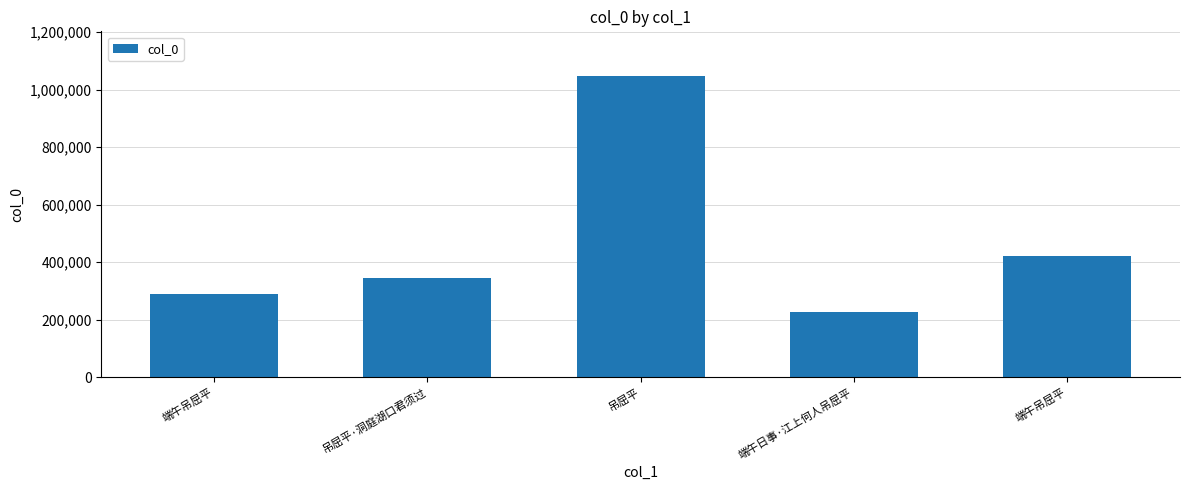

What is the average value?

466091